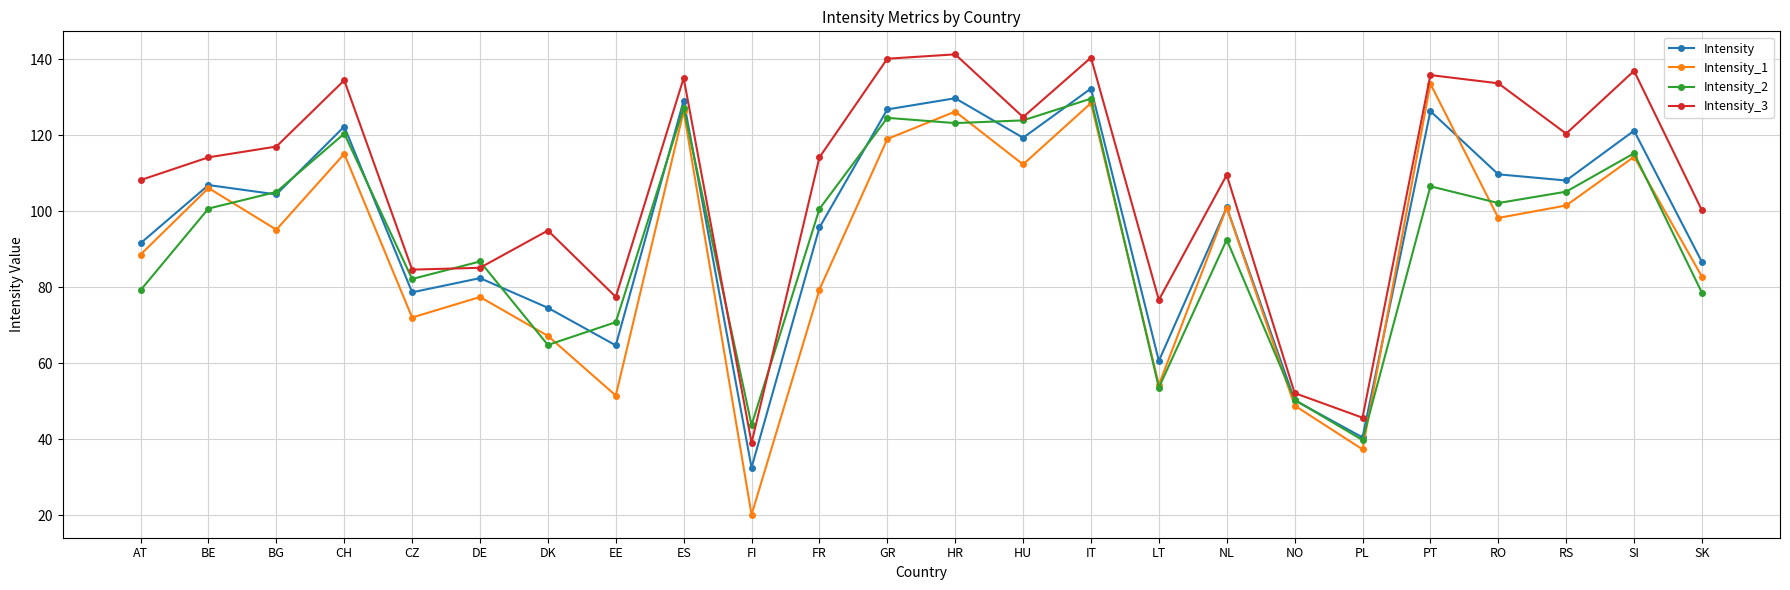

True or false: Intensity_3 has more than 1 points higher than both neighbors.

True